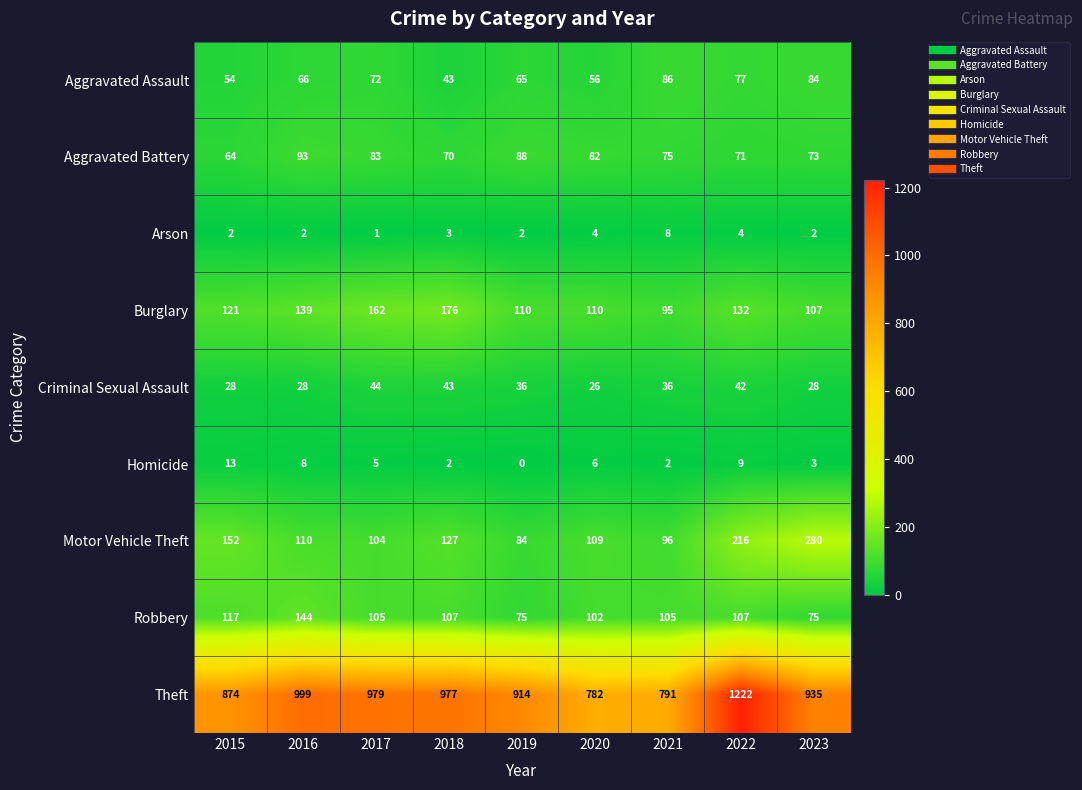

Where does the Theft series first go above 935?

2016